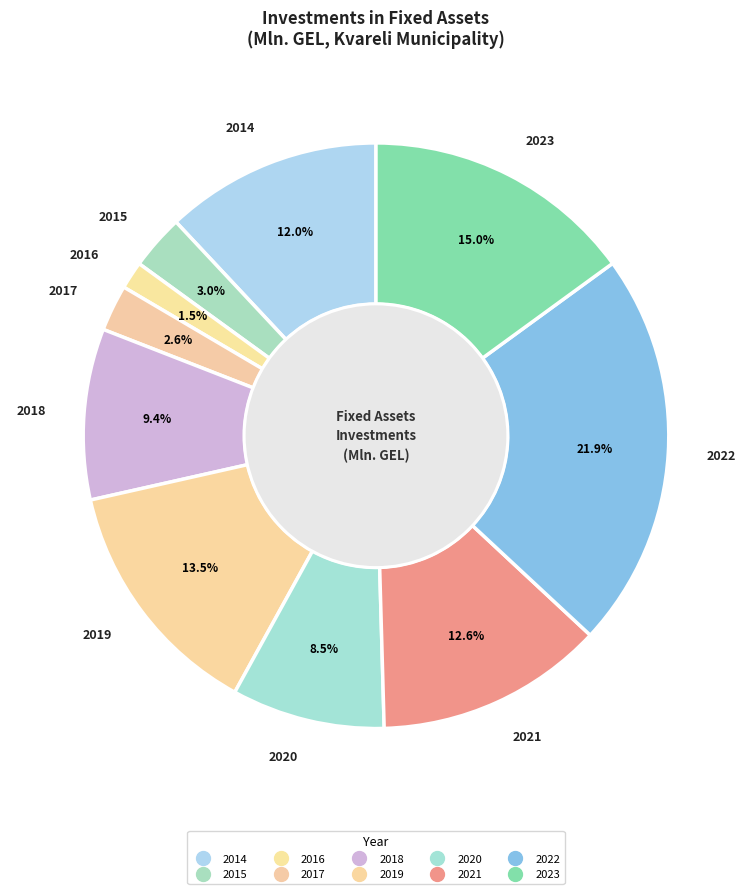

Count the number of slices in the pie.

10